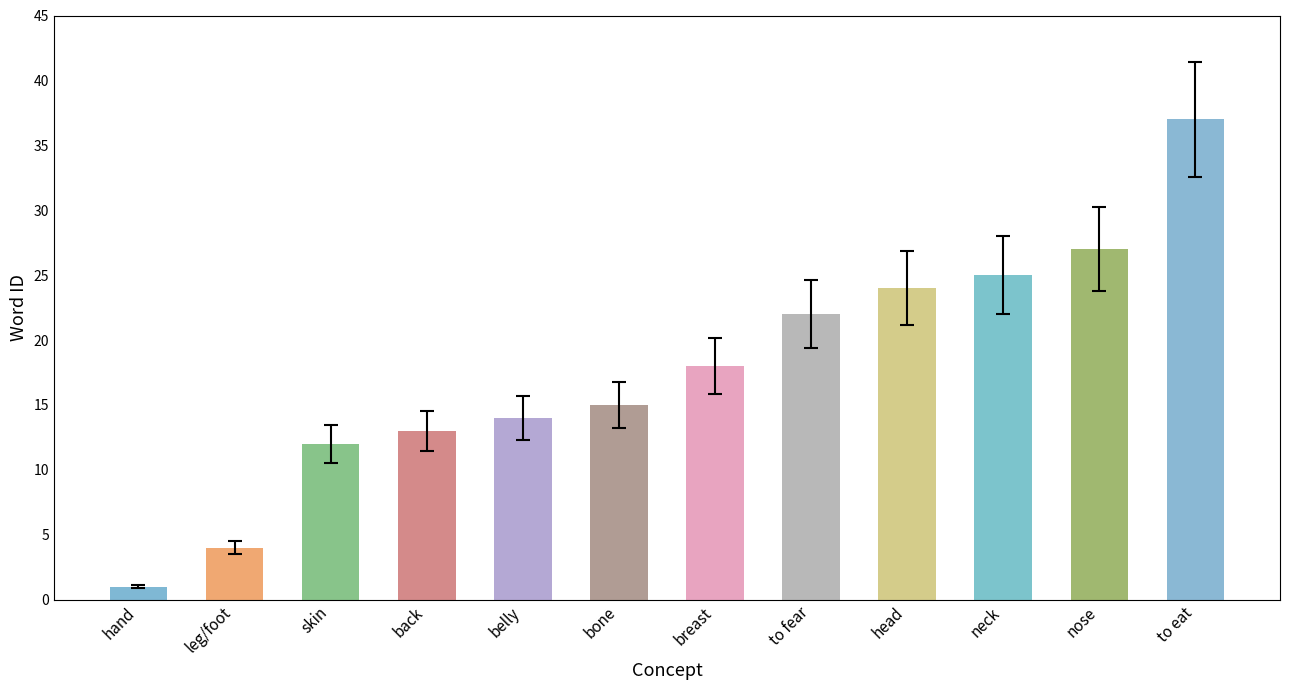

What is the sum of the values at bone and belly?

29